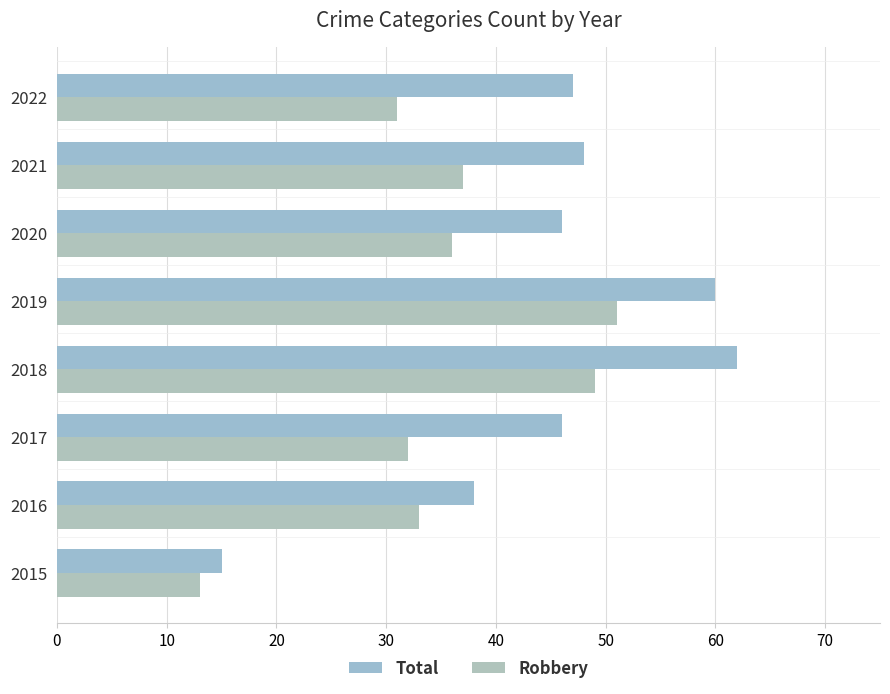

What is the value of the Total bar at the 8th from the left?

47